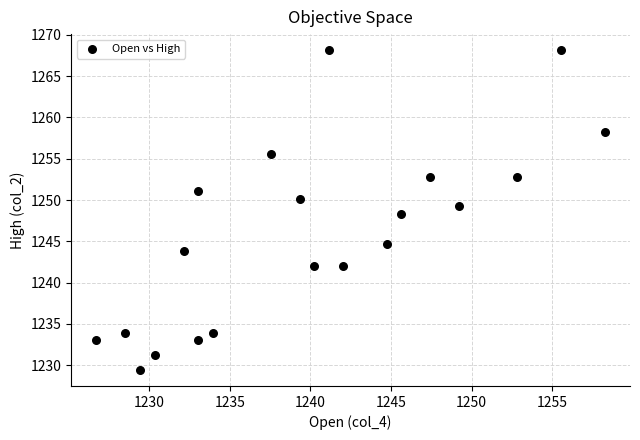

What is the range of Y values (max minus min)?

38.7